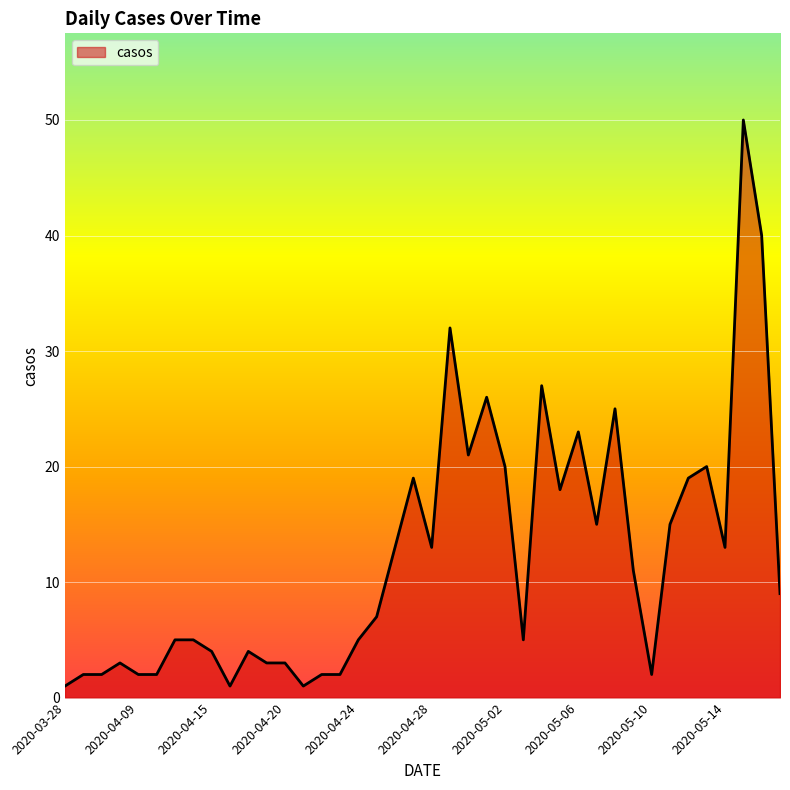

What is the difference between the maximum and minimum values?

49